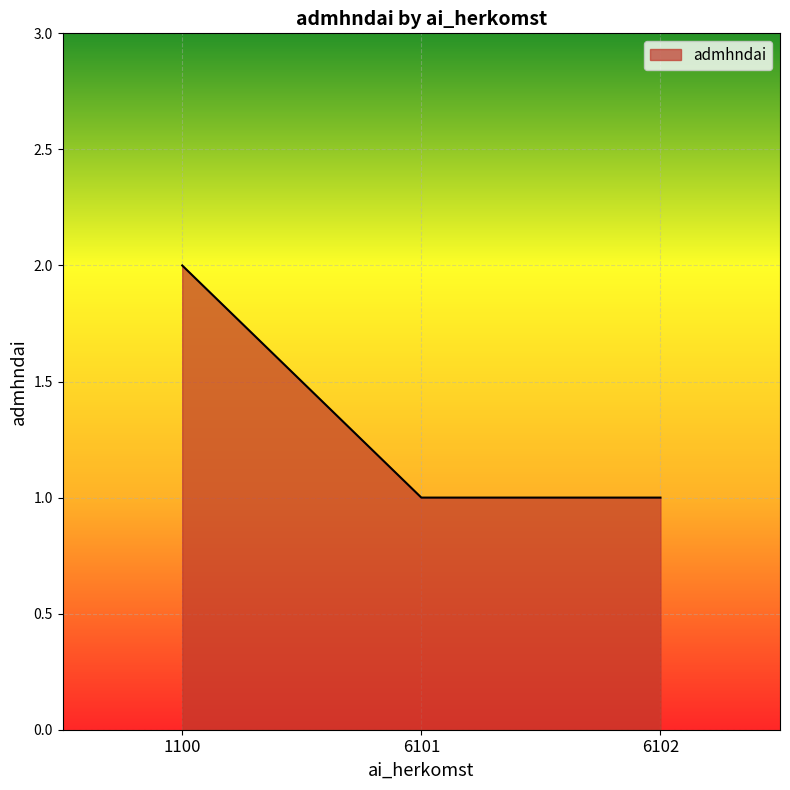

What is the difference between the values at 1100 and 6101?

1